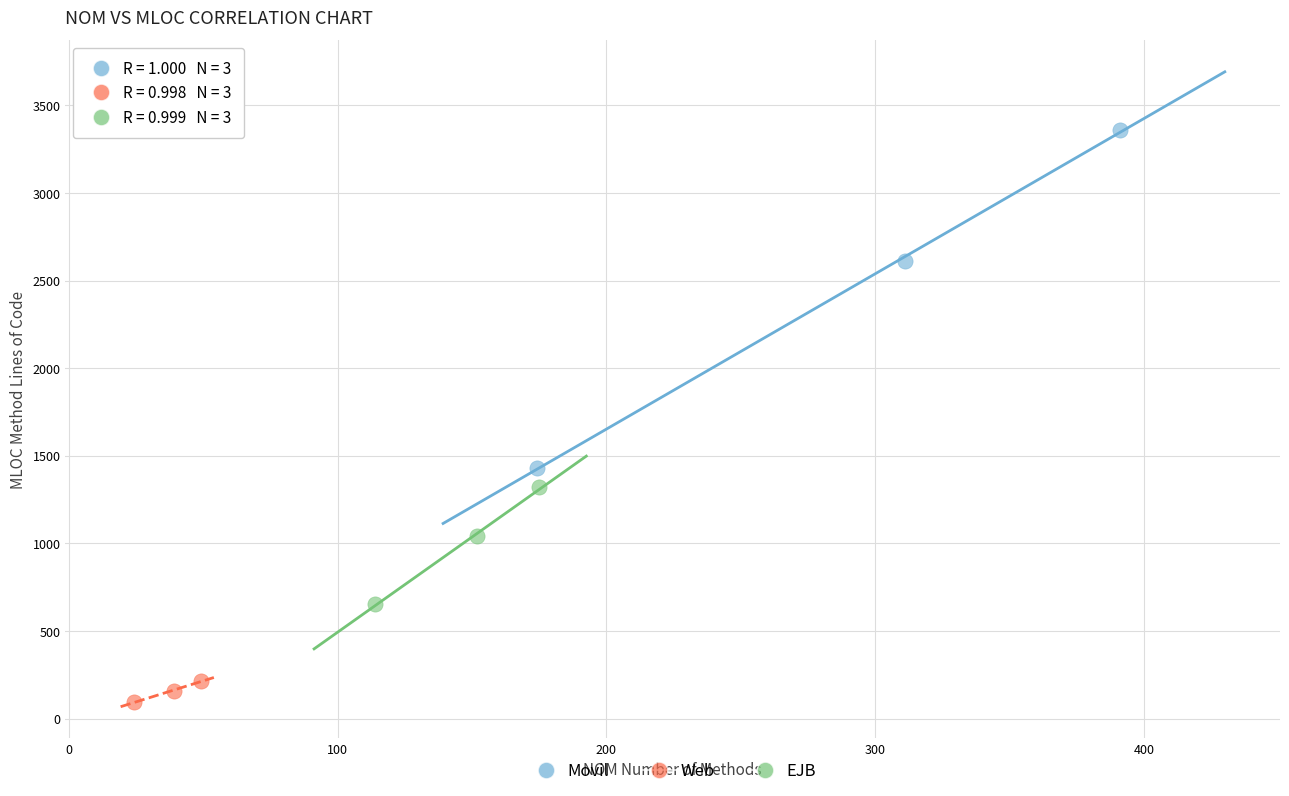

Which series reaches the maximum Y coordinate?

Movil